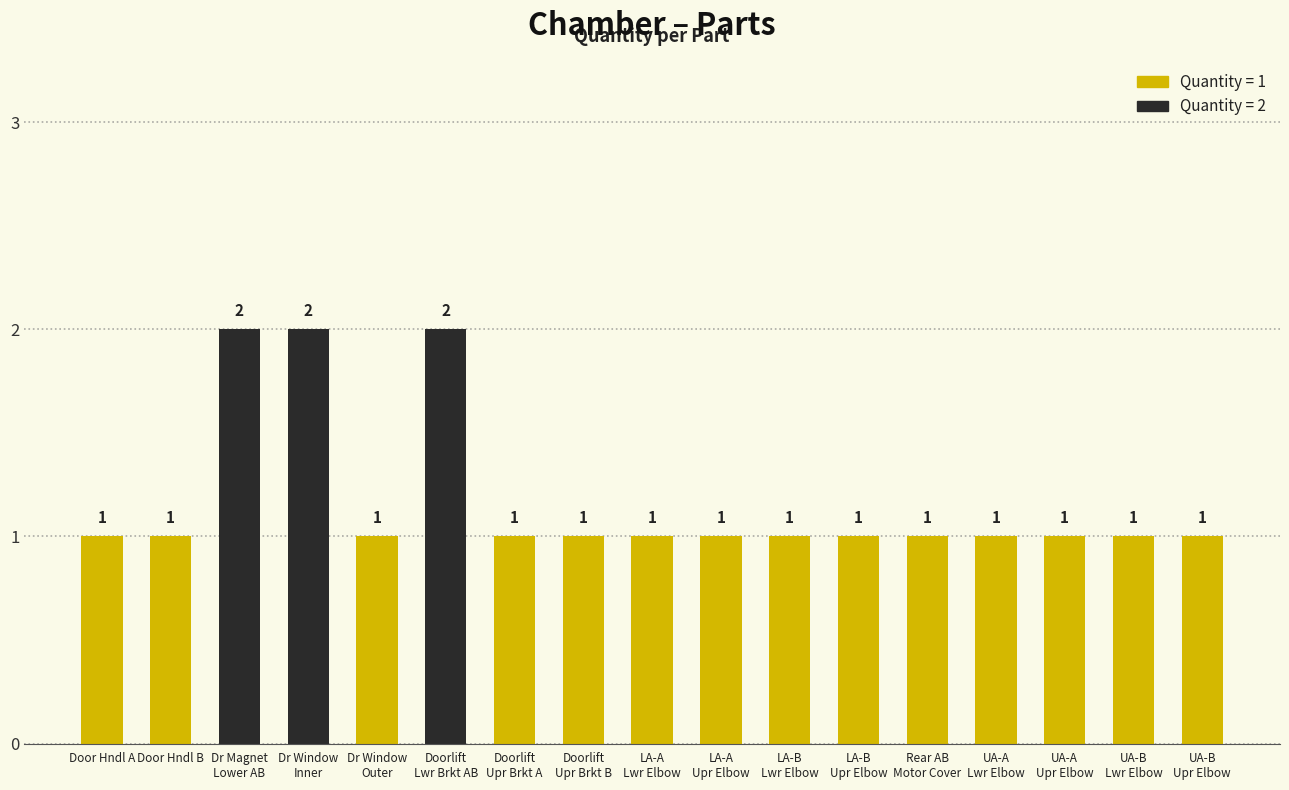

What is the sum of all values?

20